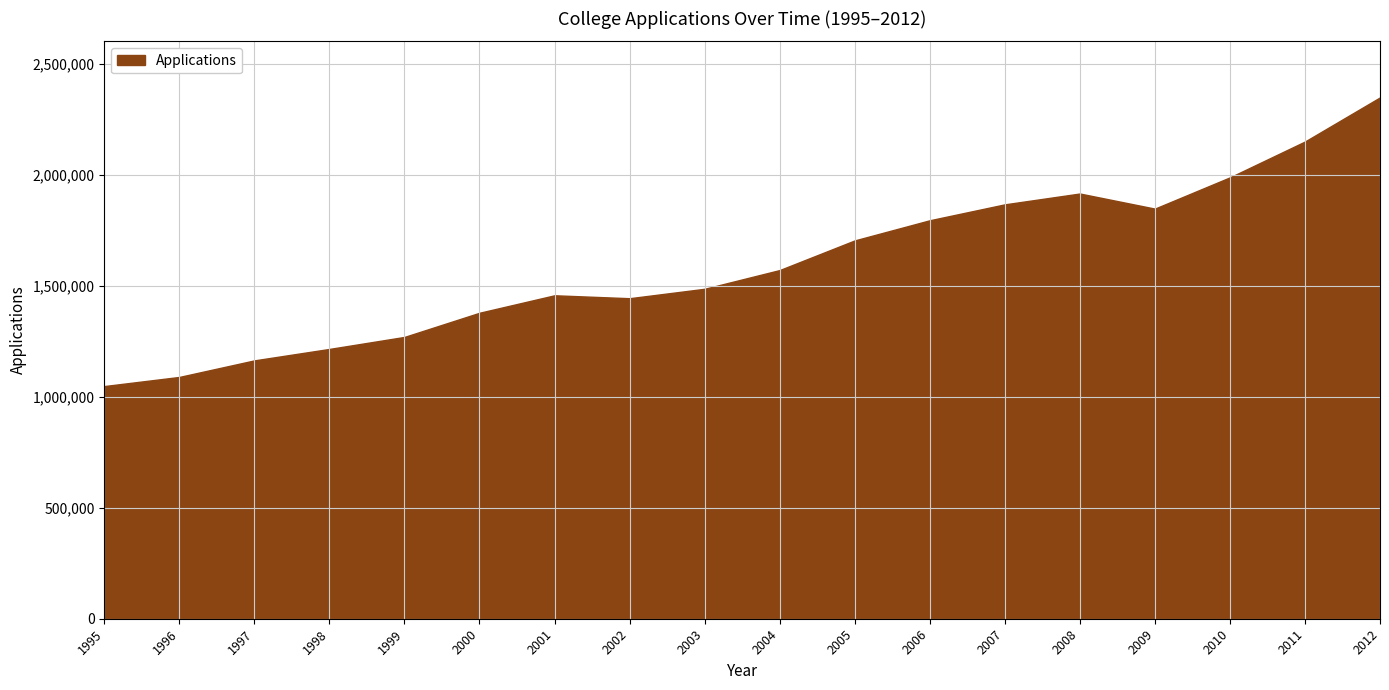

What is the average value?

1595950